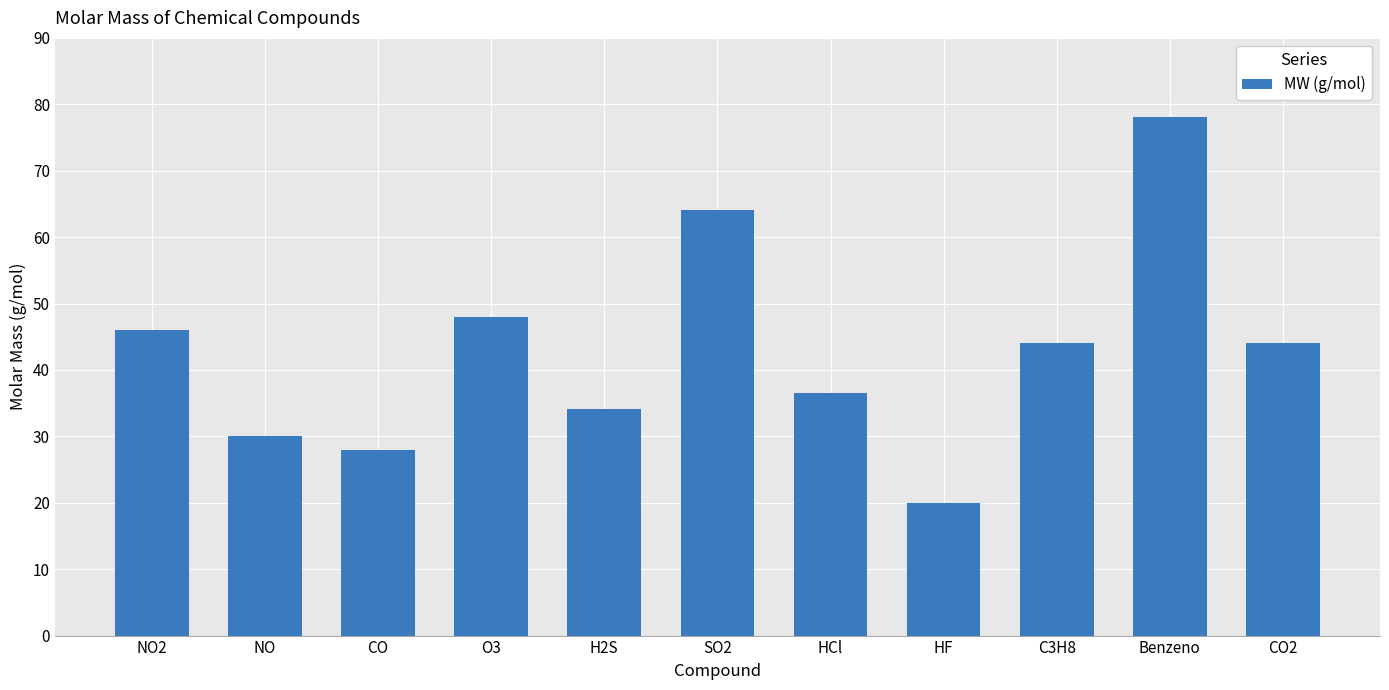

What is the label of the 3rd bar from the left?

CO